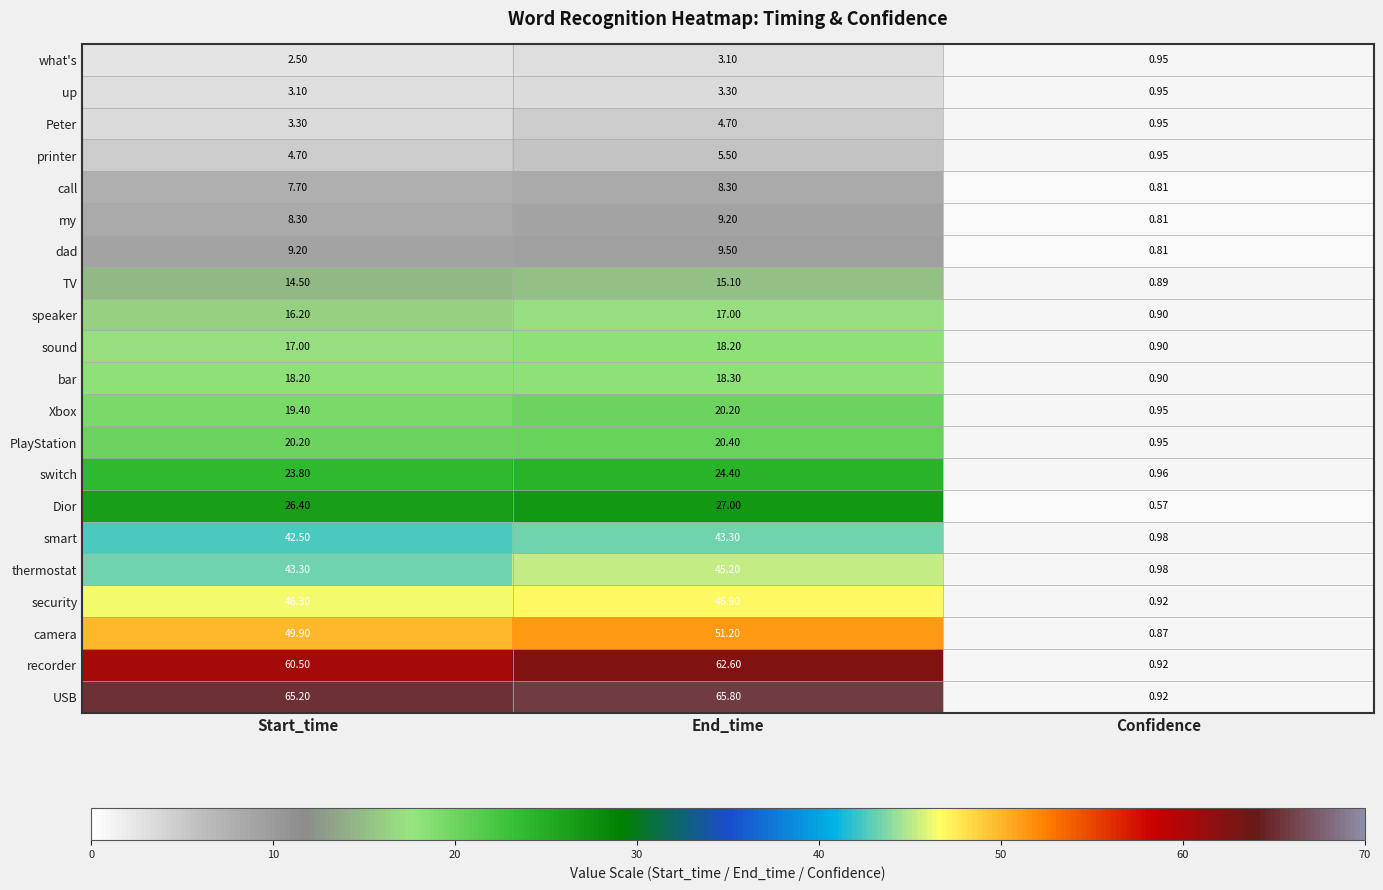

At which category does the chart reach its minimum across all series?

Confidence